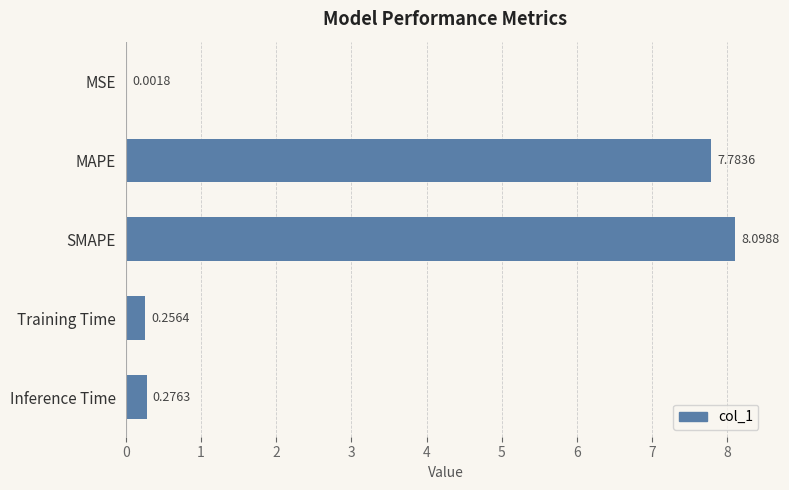

What is the greatest value displayed?

8.1